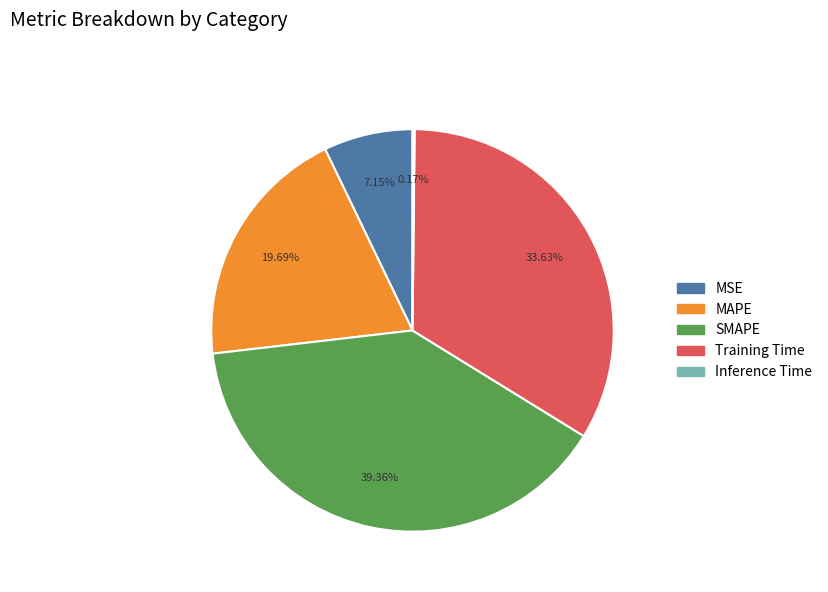

Is there a majority slice in this chart?

No